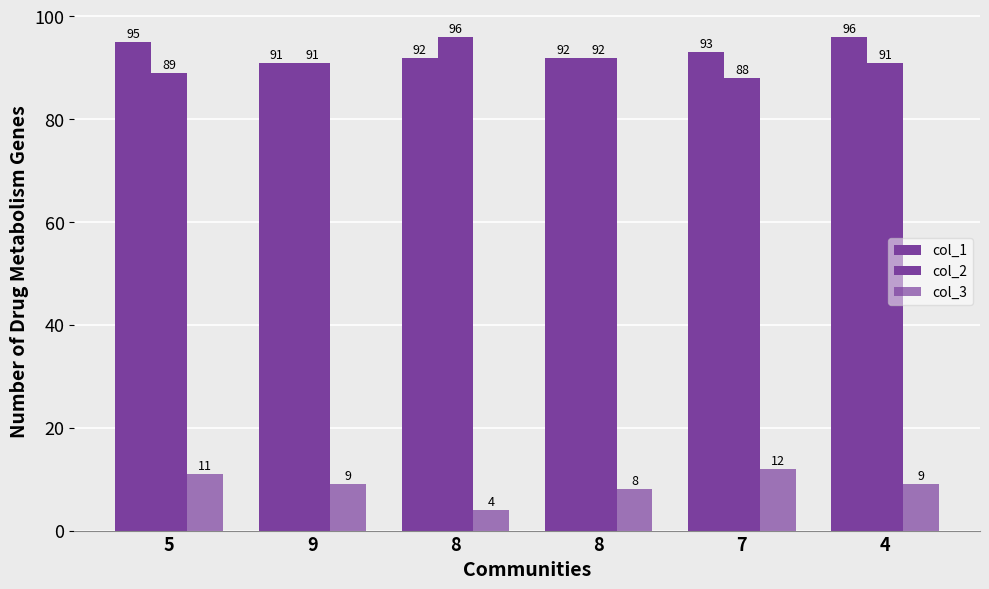

Reading left to right, extract all data points from this chart.

col_1: 95	91	92	92	93	96
col_2: 89	91	96	92	88	91
col_3: 11	9	4	8	12	9